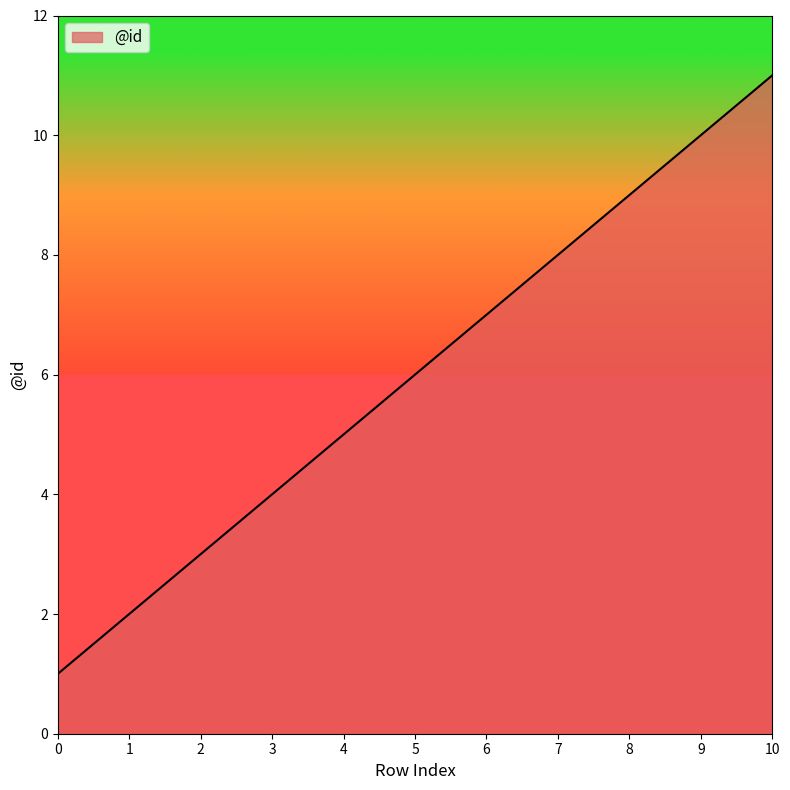

Does the chart display data point markers on the line(s)?

No